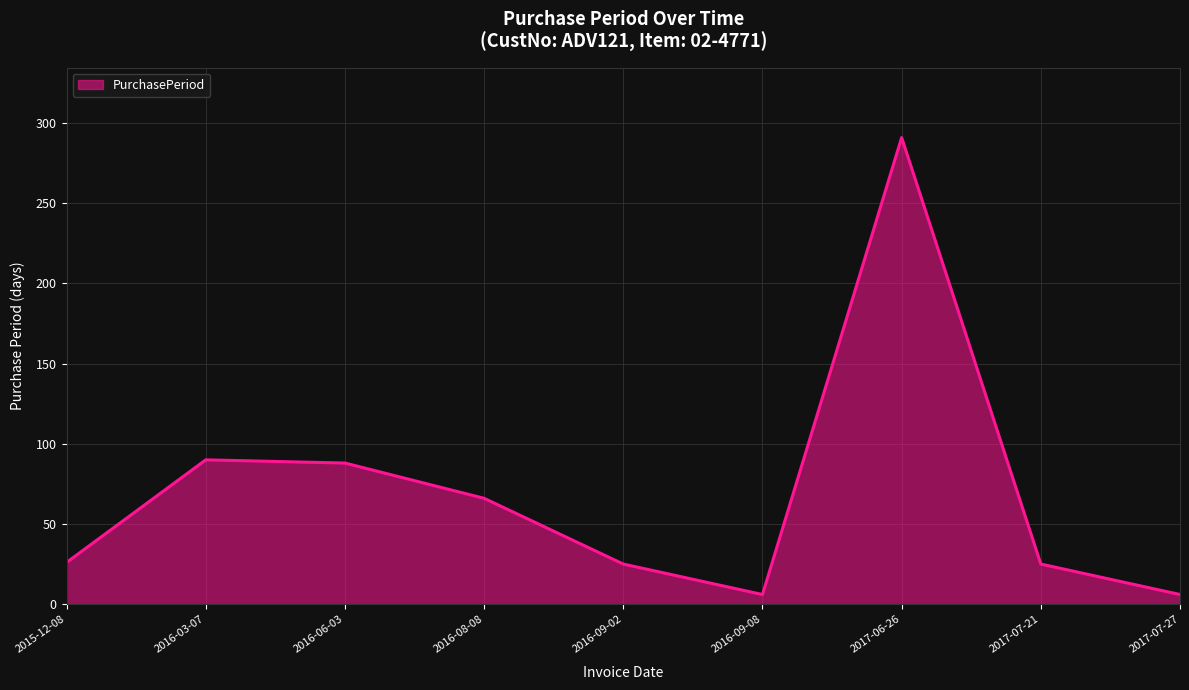

What is the difference between the second highest and minimum values?

84